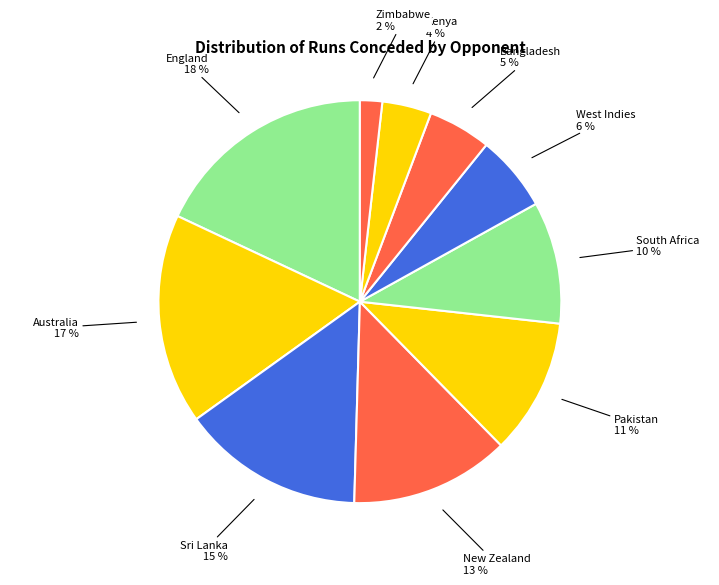

Which category has the smallest portion of the pie?

Zimbabwe